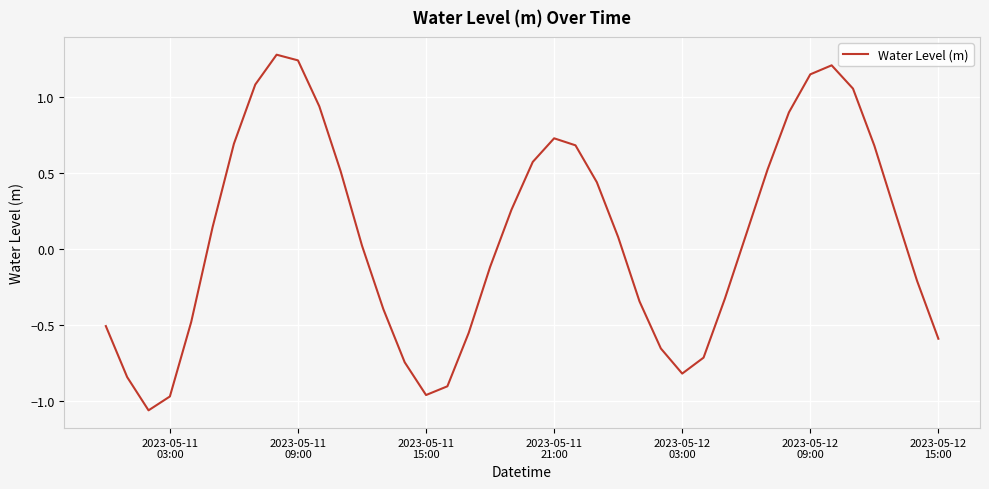

Does the chart have visible grid lines?

Yes